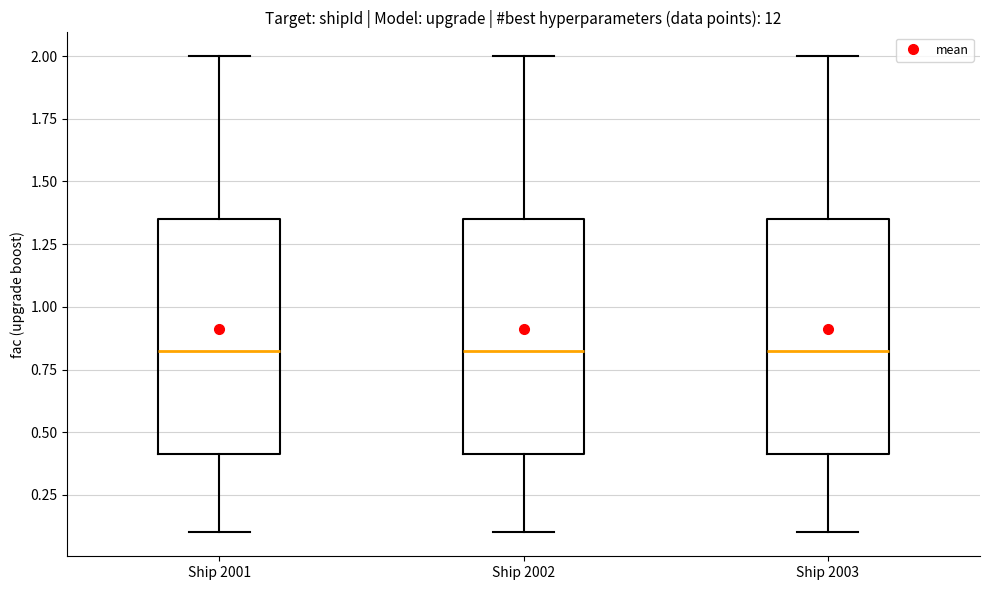

Reading left to right, transcribe this box plot: for each box, give where its median line is, the range the box spans, and where its two whiskers end, as read against the y-axis. The values are not printed on the chart, so give them approximately, as read against the axis.

Ship 2001: median 0.85, box 0.40 to 1.35, whiskers 0.10 to 2.00
Ship 2002: median 0.85, box 0.40 to 1.35, whiskers 0.10 to 2.00
Ship 2003: median 0.85, box 0.40 to 1.35, whiskers 0.10 to 2.00